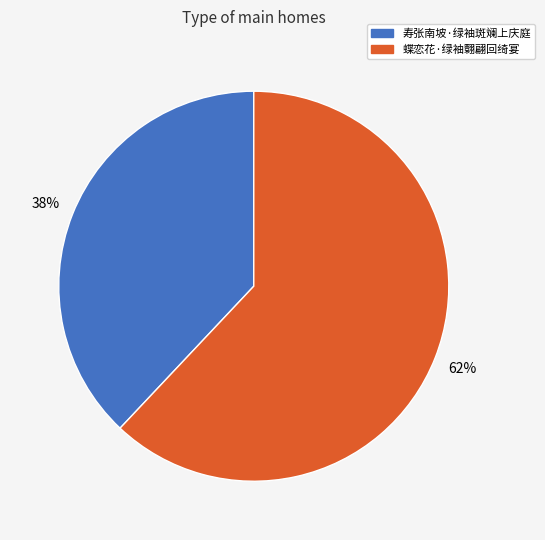

To the nearest percent, what is the average slice percentage?

50%